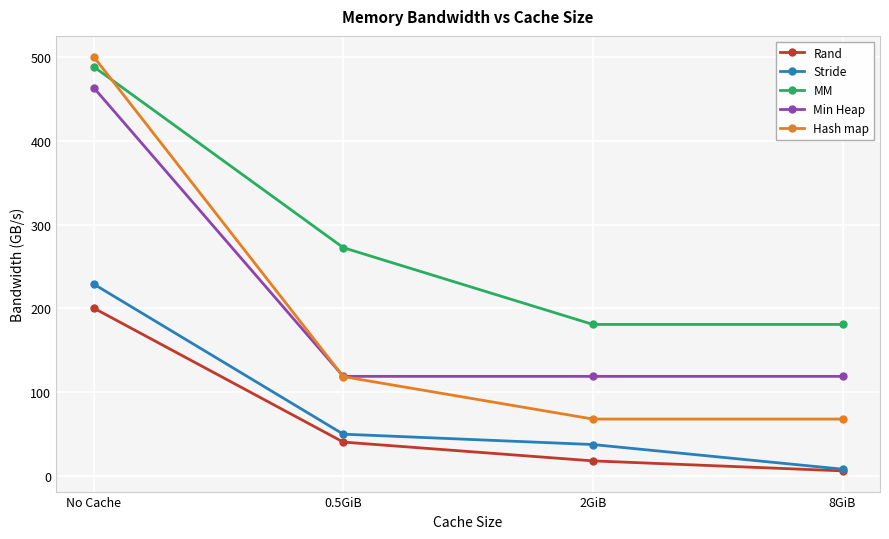

The value of Rand at 2GiB is 17.9. True or false?

True